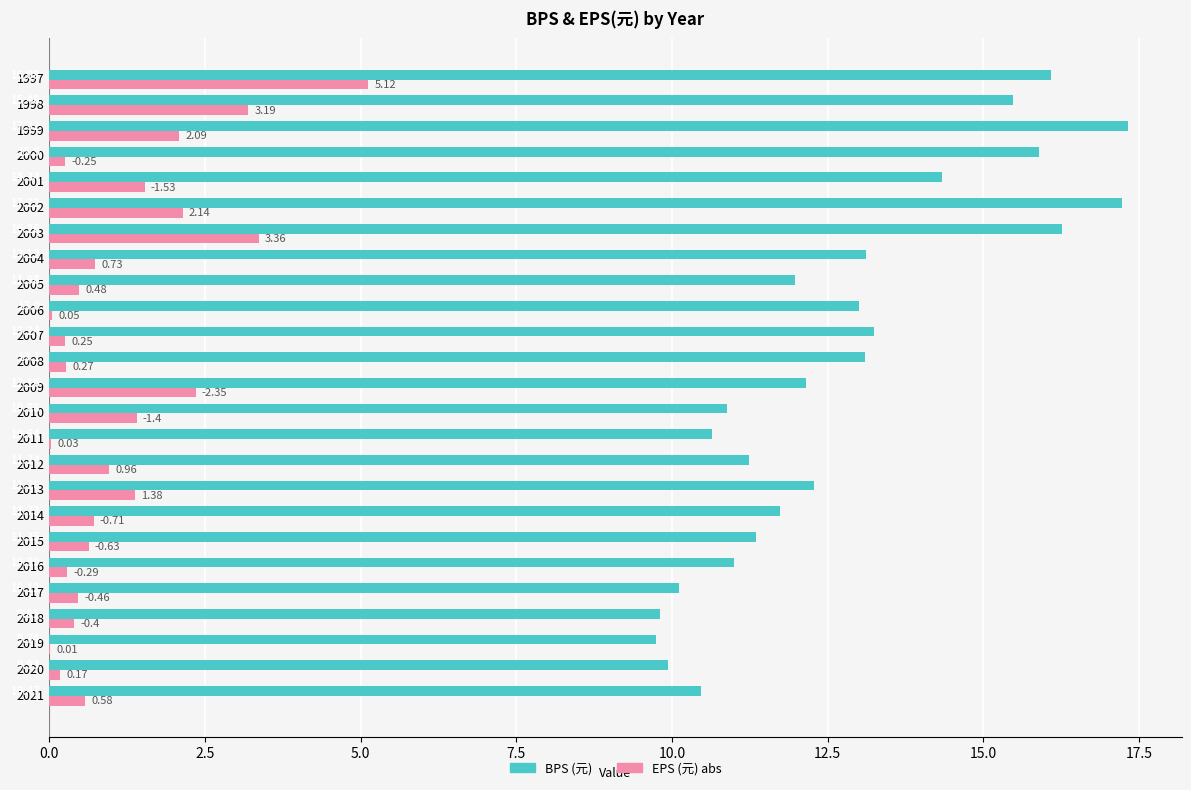

What is the total value across all series at 2003?

19.6